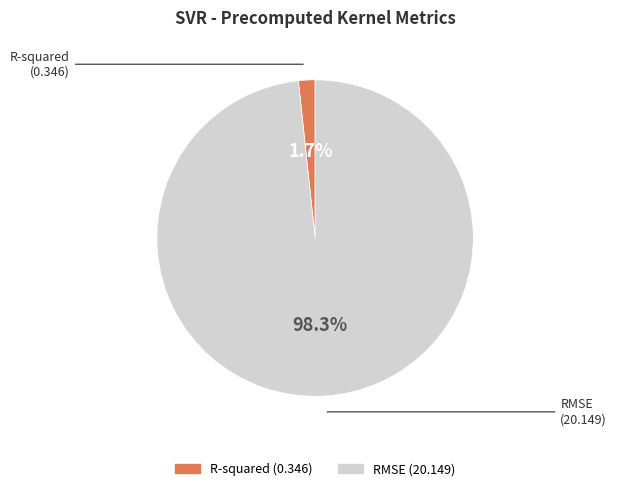

What percentage do RMSE and R-squared together represent?

100.0%